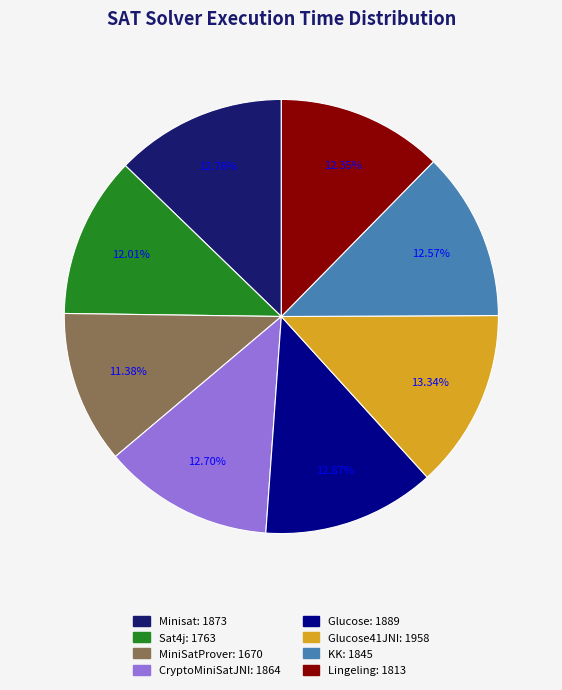

Is there a majority slice in this chart?

No